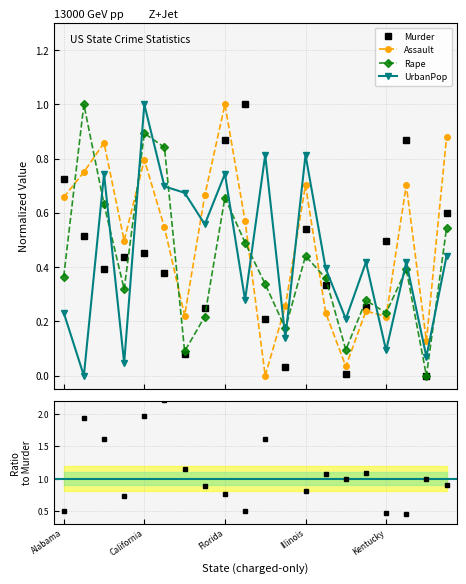

List the labels in order of Rape value, largest first.

Alaska, California, Colorado, Florida, Arizona, Maryland, Georgia, Illinois, Louisiana, Alabama, Indiana, Hawaii, Arkansas, Kansas, Kentucky, Delaware, Idaho, Iowa, Connecticut, Maine